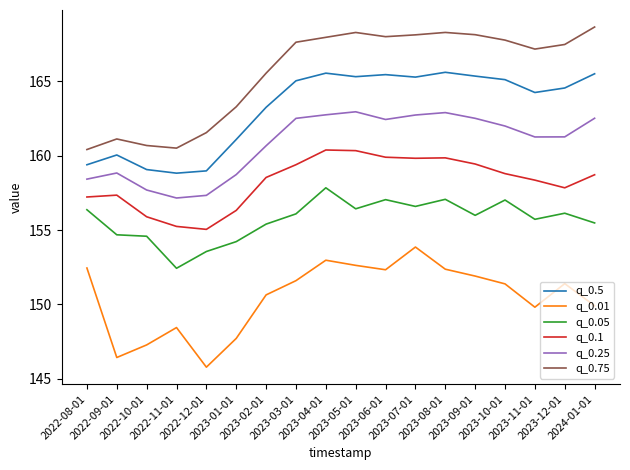

What is the lowest value of the q_0.1 series?

155.0